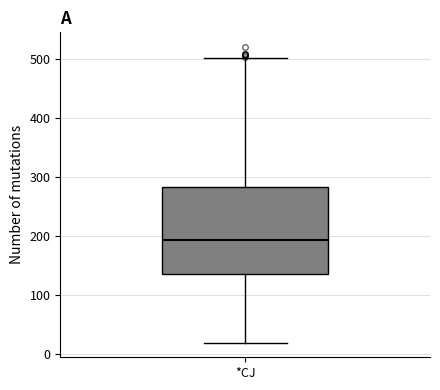

Transcribe this box plot: give where the median line is, the range the box spans, and where the two whiskers end, as read against the y-axis. The values are not printed on the chart, so give them approximately, as read against the axis.

median 190, box 140 to 280, whiskers 20 to 500